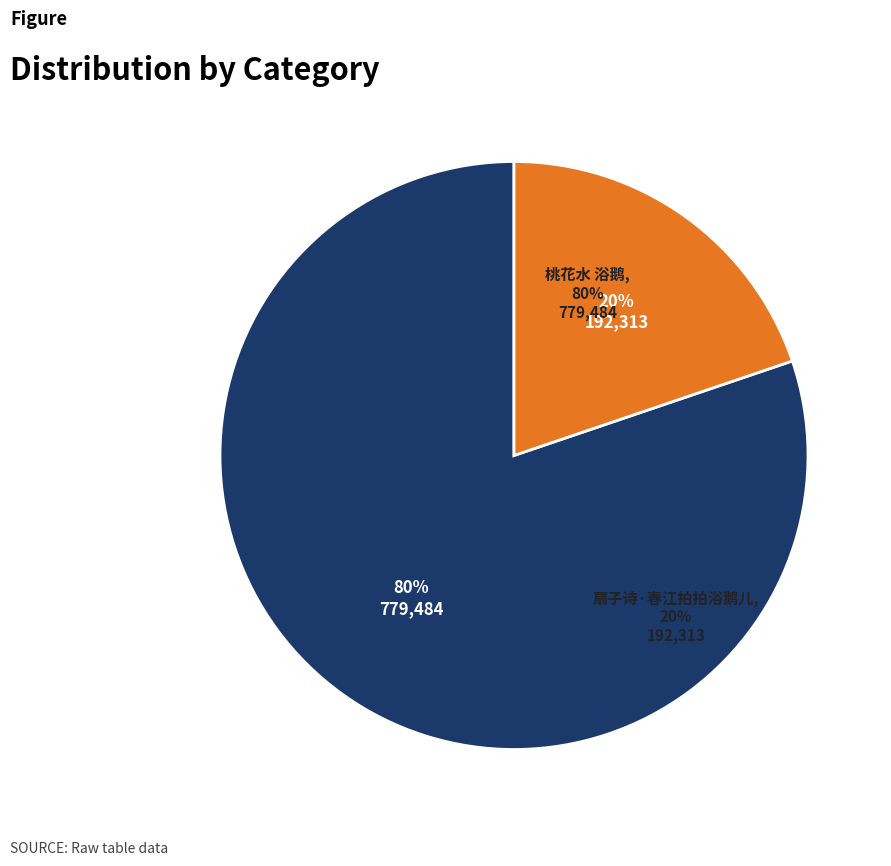

To the nearest percent, what portion does 扇子诗·春江拍拍浴鹅儿 represent?

20%